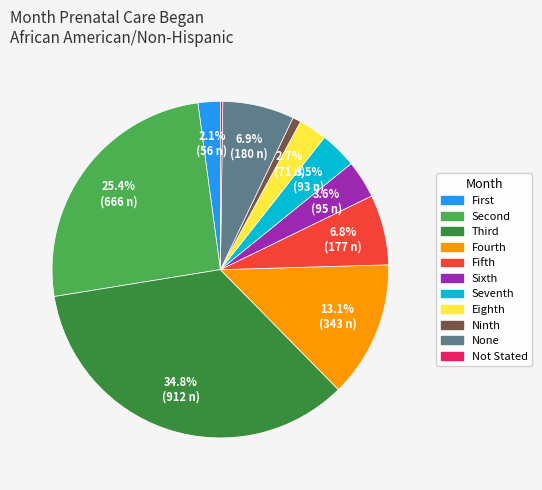

Combined, do Fifth and Fourth account for over 50%?

No